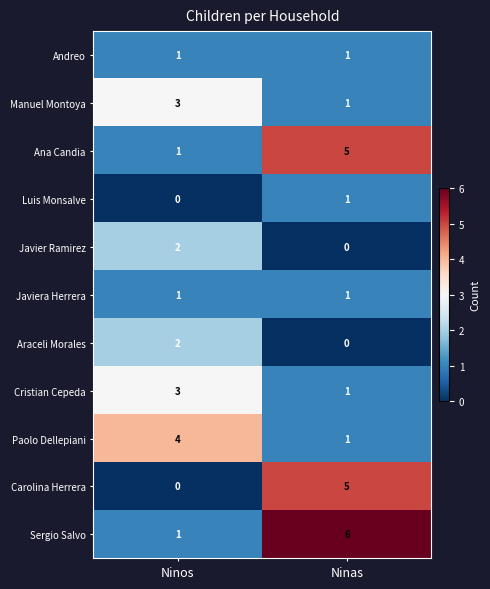

Reading left to right, transcribe all the data shown in this chart.

Andreo: 1	1
Manuel Montoya: 3	1
Ana Candia: 1	5
Luis Monsalve: 0	1
Javier Ramirez: 2	0
Javiera Herrera: 1	1
Araceli Morales: 2	0
Cristian Cepeda: 3	1
Paolo Dellepiani: 4	1
Carolina Herrera: 0	5
Sergio Salvo: 1	6